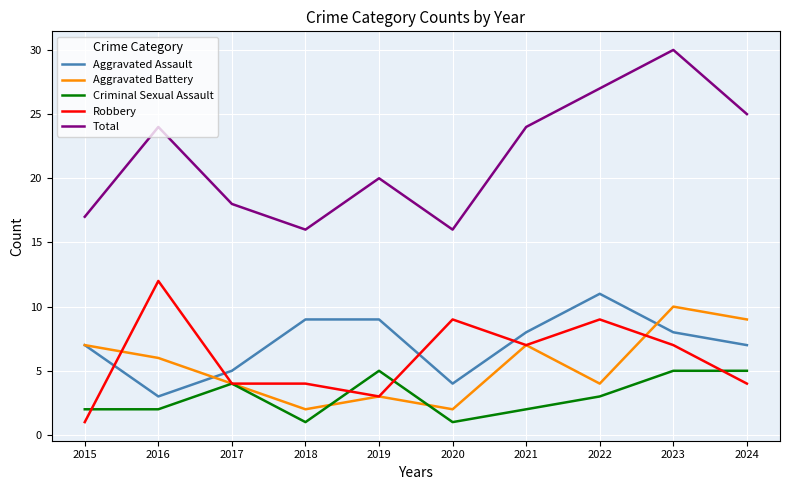

What is the difference between the highest and lowest values at 2019?

17